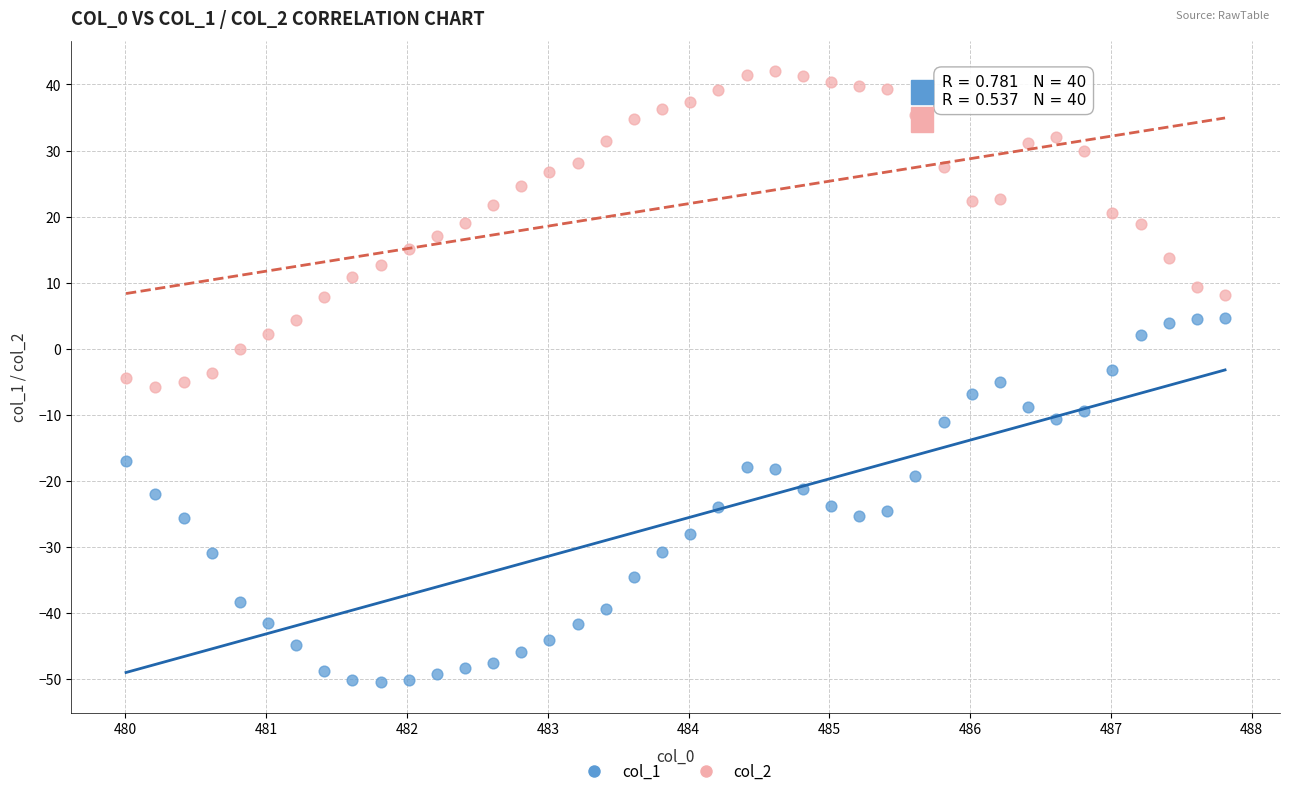

Across all data points, what is the range of X values (max minus min)?

7.8